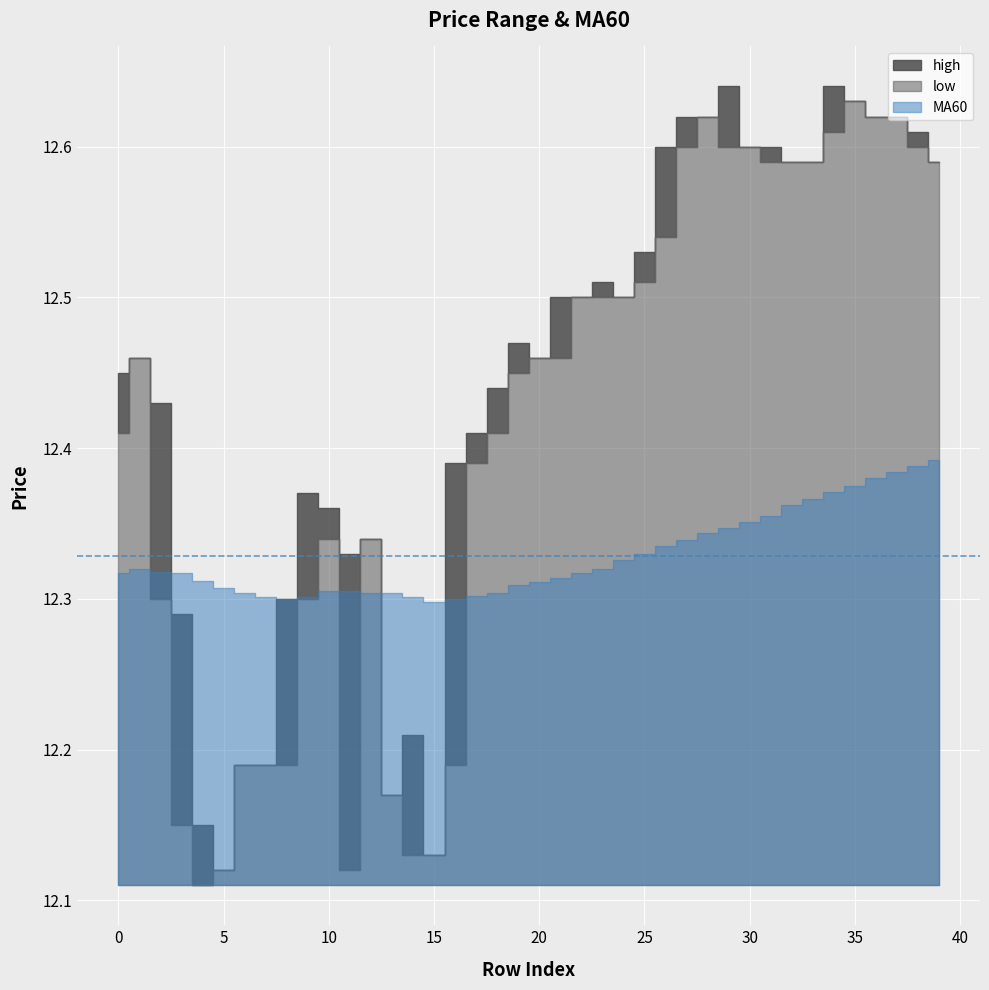

At how many categories does at least one series exceed 12?

40